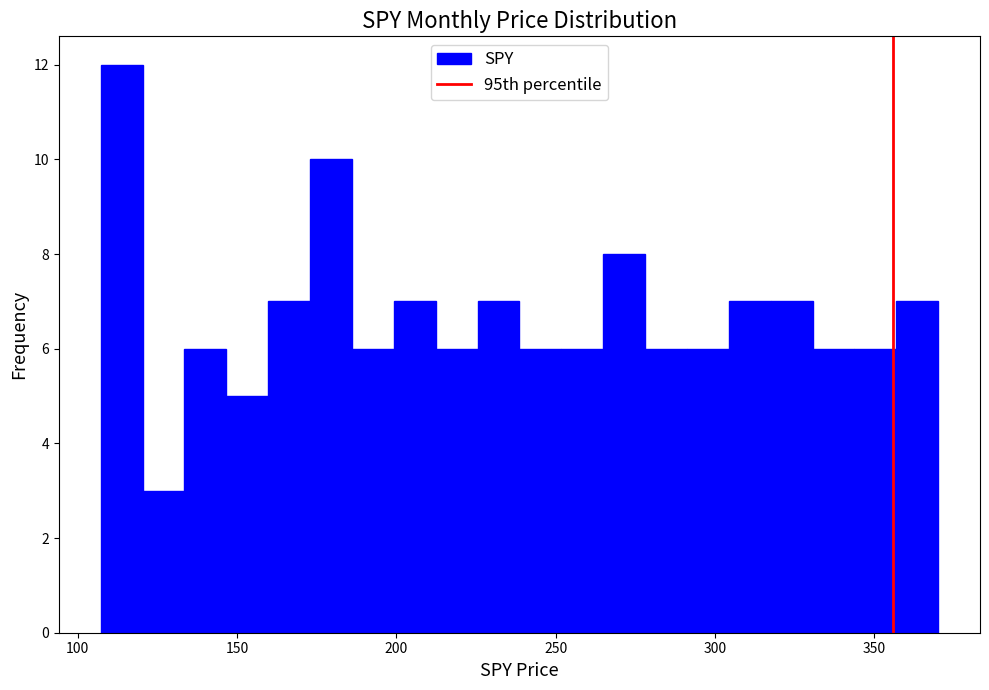

Read against the x-axis, roughly where is the centre of the tallest bar?

115